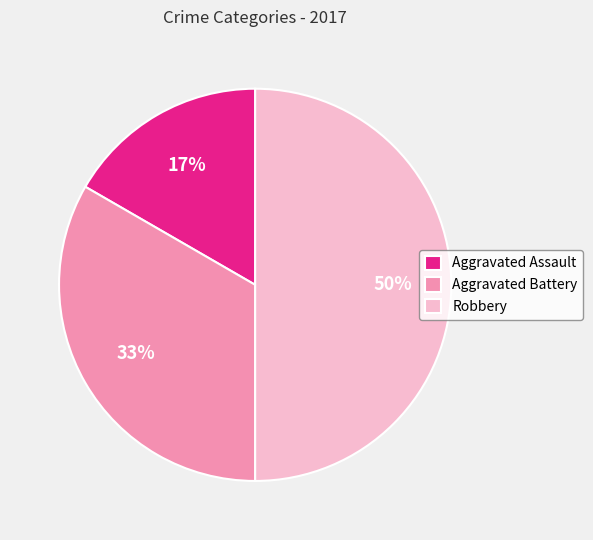

What percentage is the Aggravated Assault slice, to the nearest percent?

17%